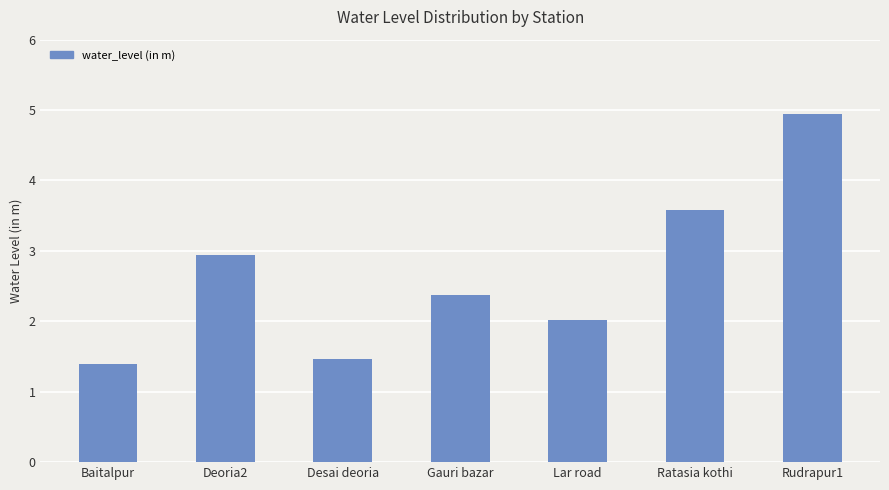

How many series are shown in this chart?

1